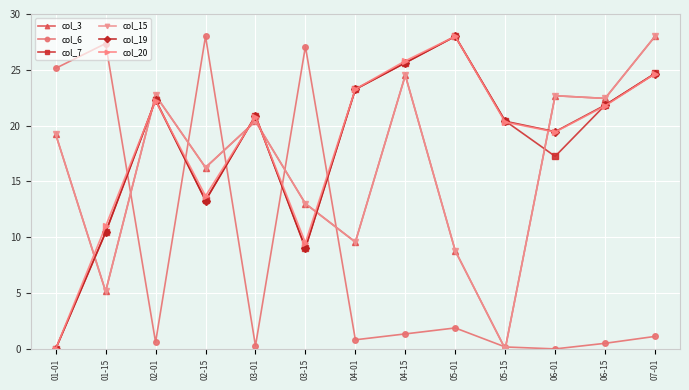

At which category is the sum across all series the highest?

07-01